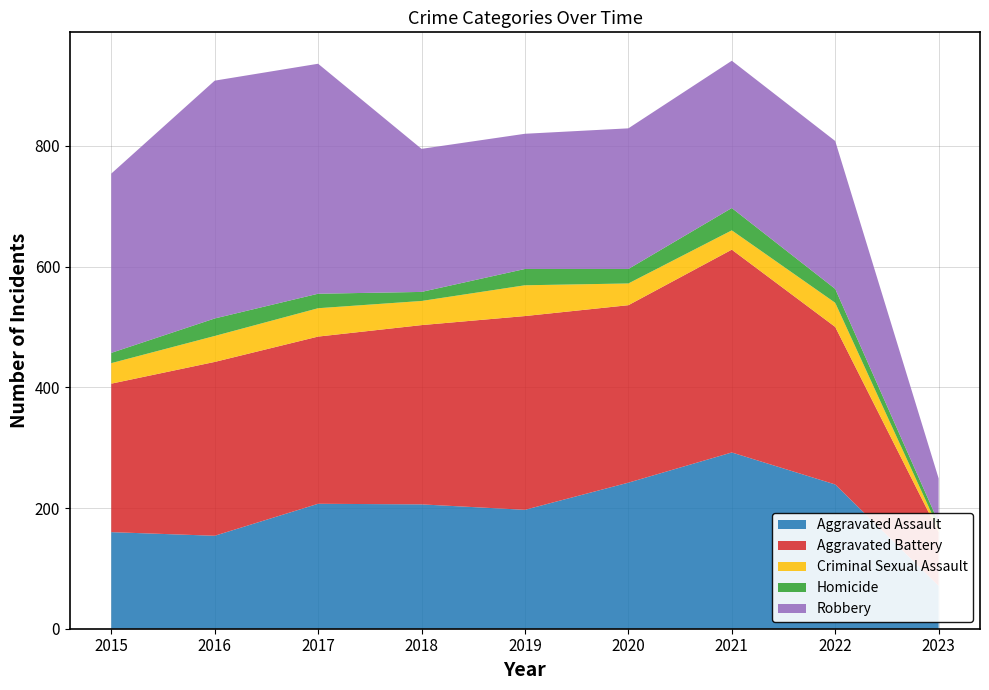

Reading left to right, what are all the values shown in this chart?

Aggravated Assault: 2015=160	2016=154	2017=207	2018=206	2019=197	2020=242	2021=292	2022=239	2023=71
Aggravated Battery: 2015=246	2016=288	2017=277	2018=297	2019=321	2020=294	2021=336	2022=261	2023=89
Criminal Sexual Assault: 2015=34	2016=43	2017=47	2018=40	2019=51	2020=36	2021=32	2022=40	2023=6
Homicide: 2015=17	2016=29	2017=24	2018=15	2019=27	2020=24	2021=37	2022=23	2023=10
Robbery: 2015=297	2016=394	2017=381	2018=237	2019=224	2020=233	2021=244	2022=245	2023=73